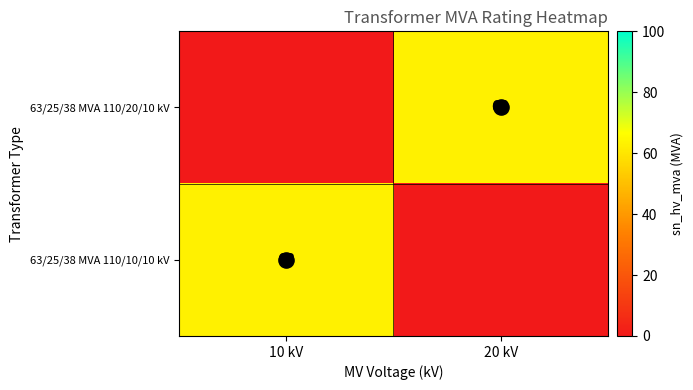

Which series has the largest total across all categories?

63/25/38 MVA 110/20/10 kV